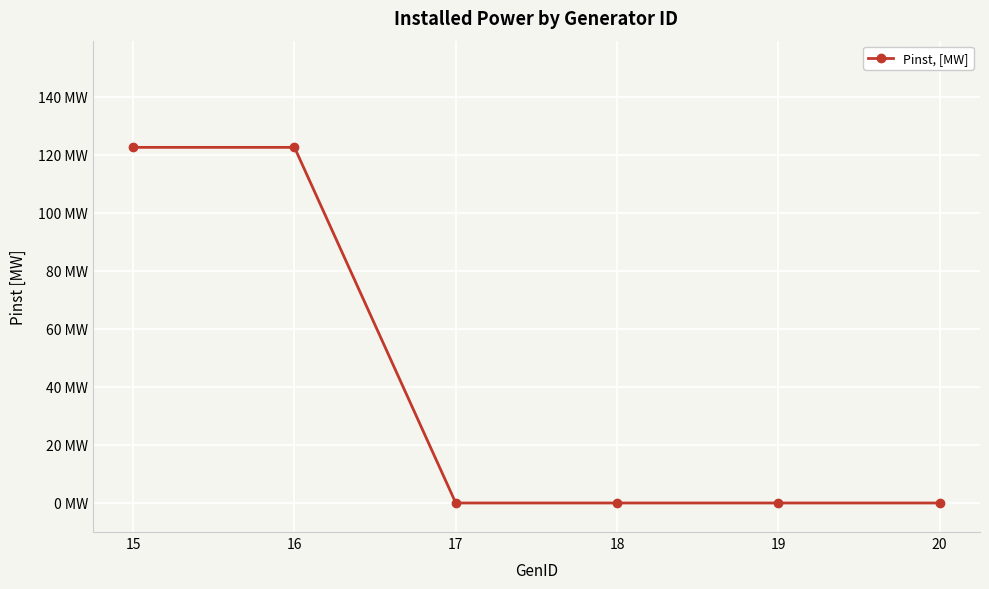

Does the chart have visible grid lines?

Yes